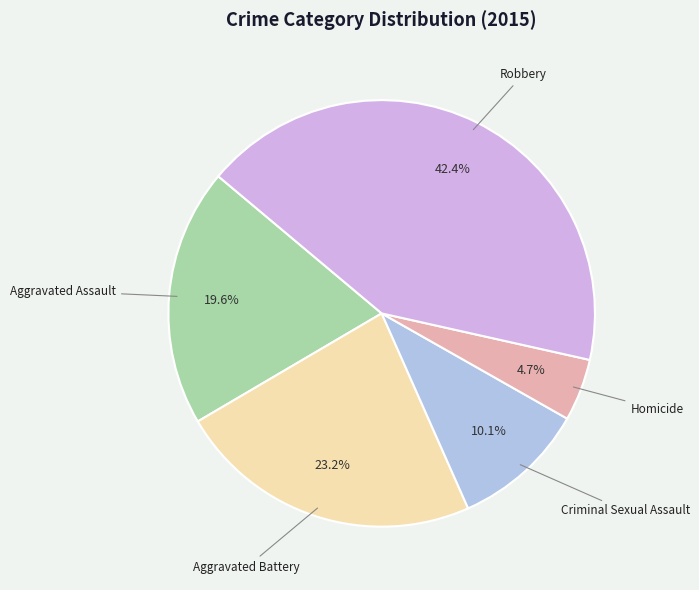

To the nearest percent, what is the difference between the largest and smallest slice percentages?

38%